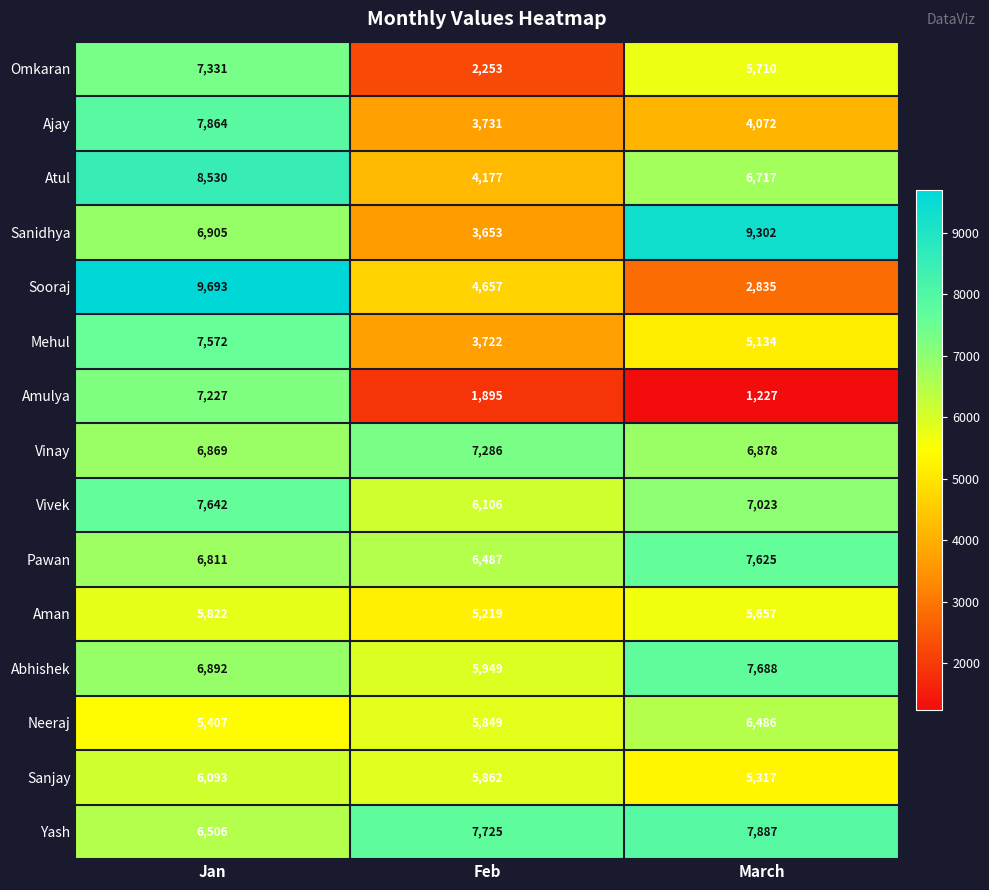

What is the sum of all Abhishek values?

20529